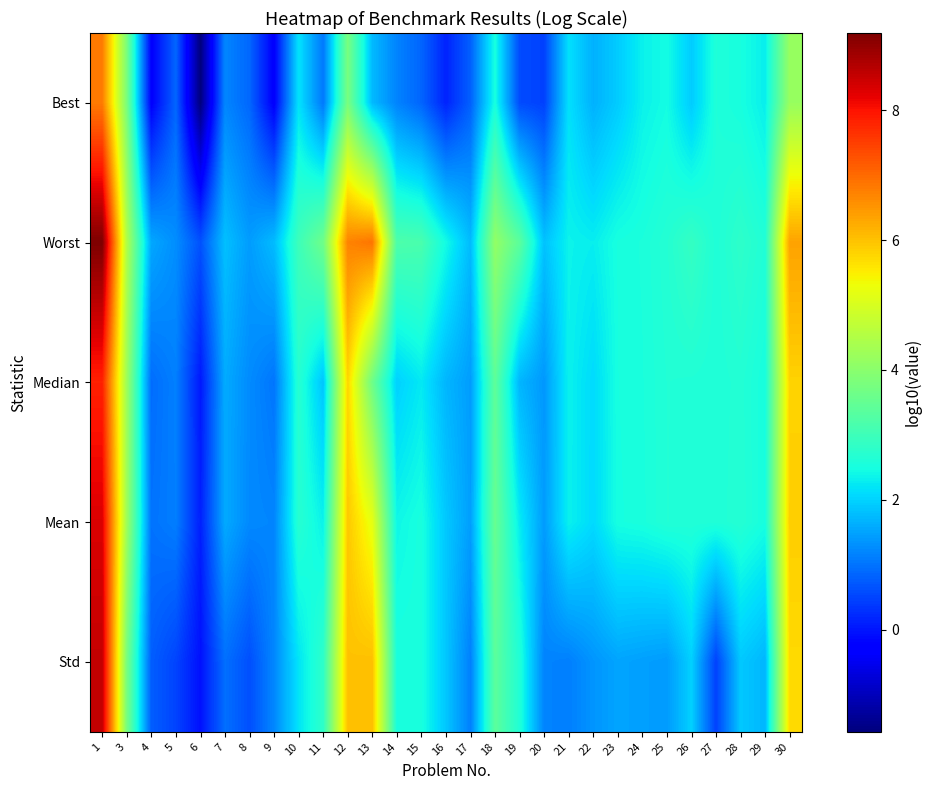

Rank the series by their maximum value, from lowest to highest.

Best, Median, Mean, Std, Worst